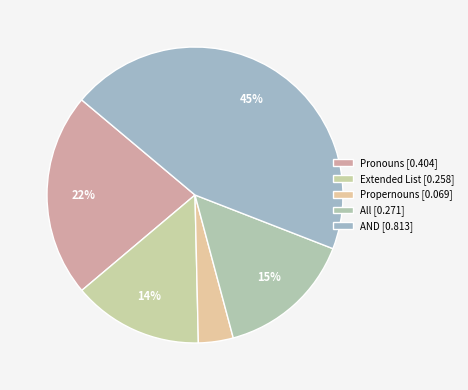

What is the largest slice in the pie chart?

AND